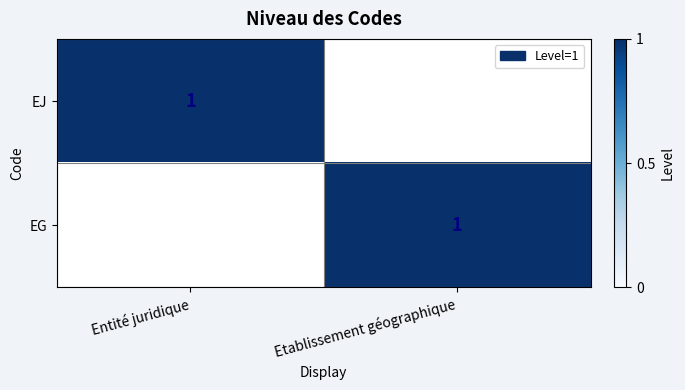

The EJ series shows 1 at Entité juridique. True or false?

True